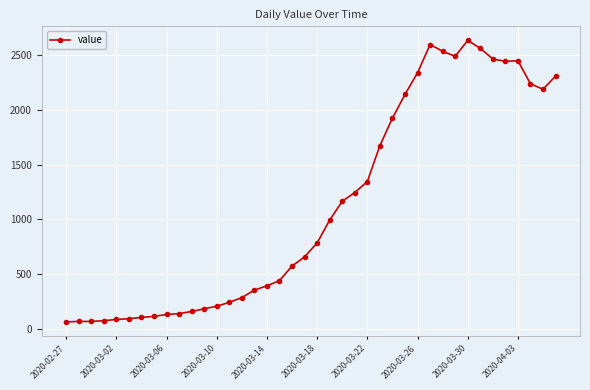

What is the sum of all values?

44950